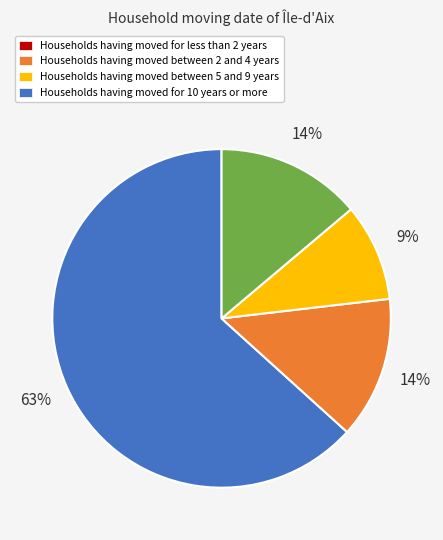

Is there a majority slice in this chart?

Yes